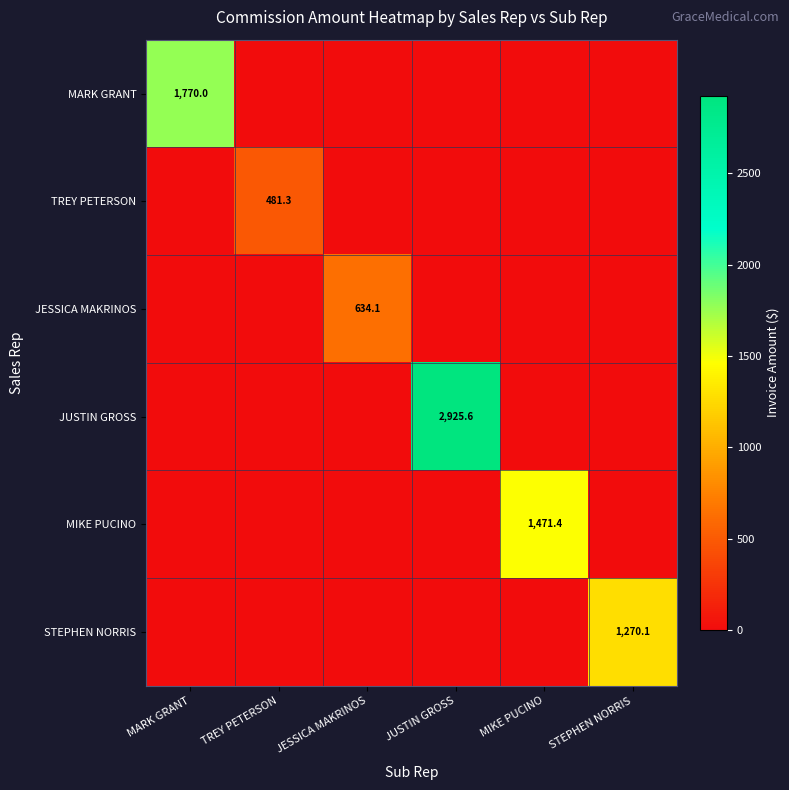

The TREY PETERSON series shows 481.3 at TREY PETERSON. True or false?

True